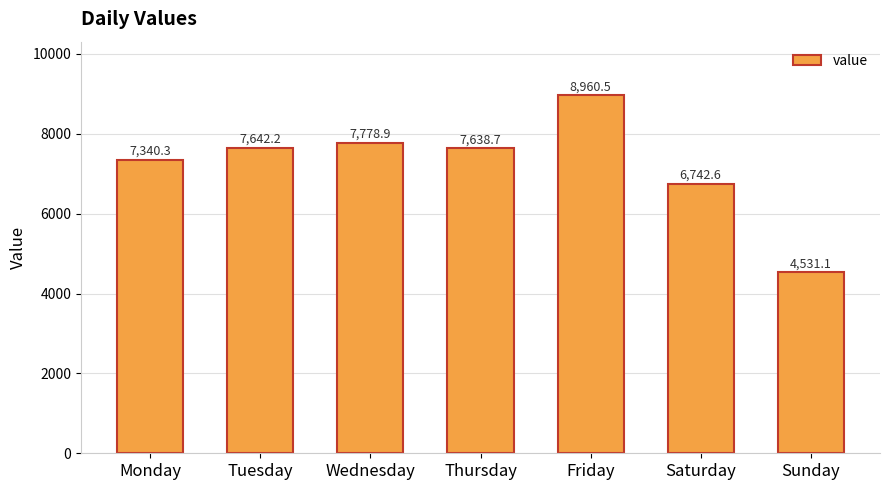

Approximately how many times larger is the value at Friday compared to Monday?

1.2